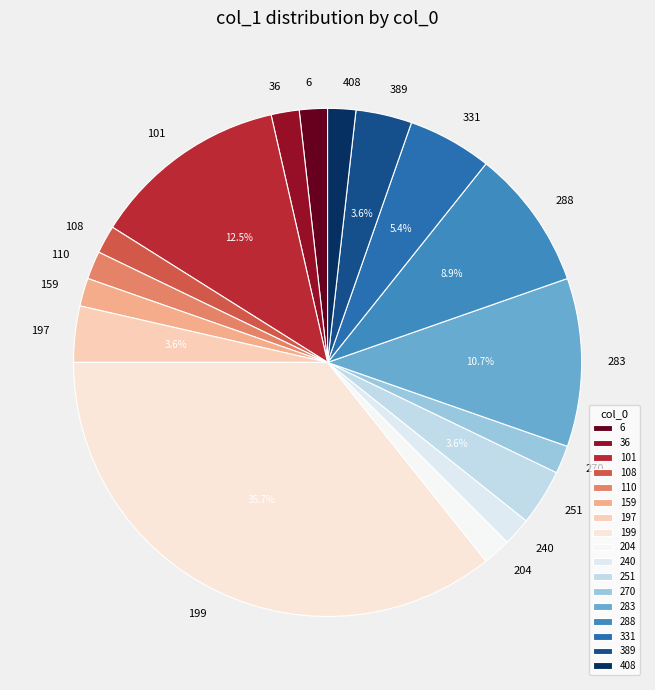

Which category has the biggest portion of the pie?

199